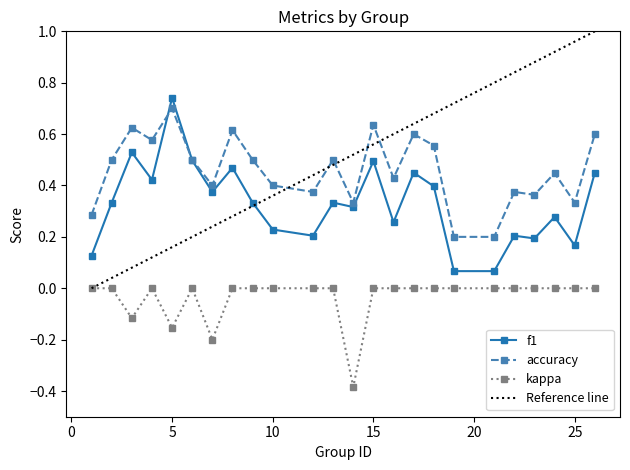

True or false: f1 has more than 0 points higher than both neighbors.

True